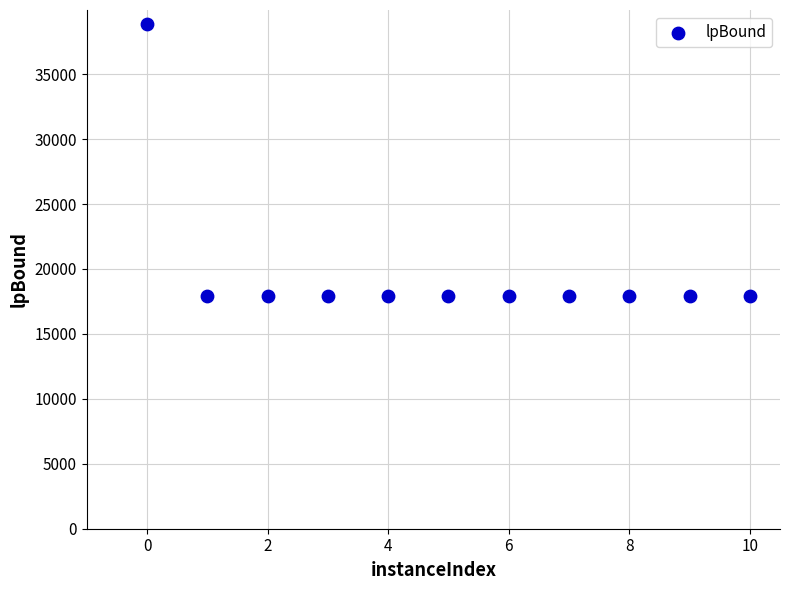

What is the range of X values (max minus min)?

10.0